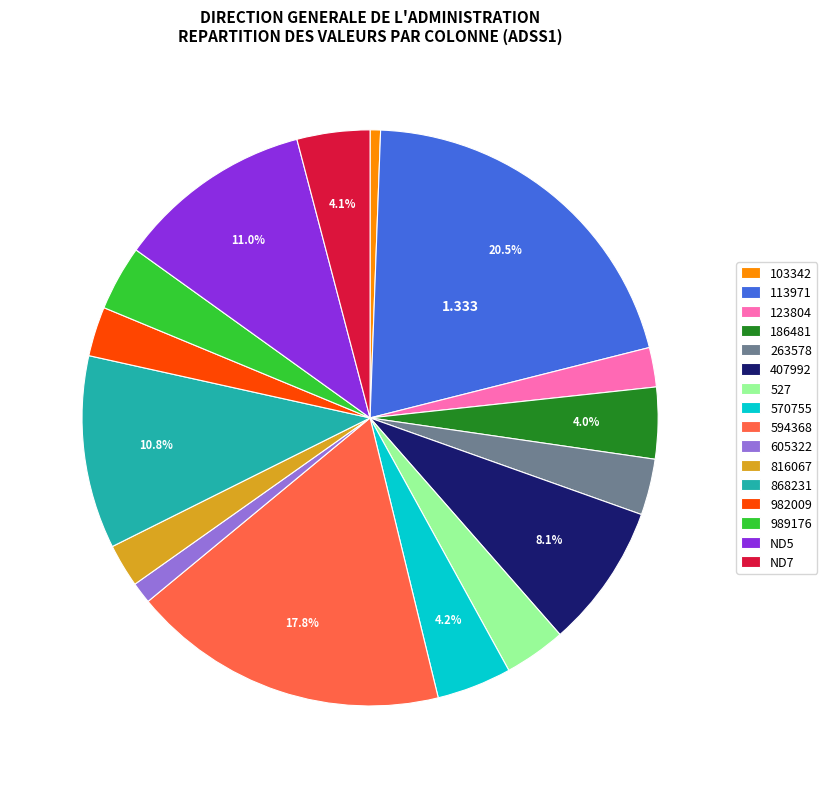

Do 570755 and ND7 together represent more than half of the pie?

No